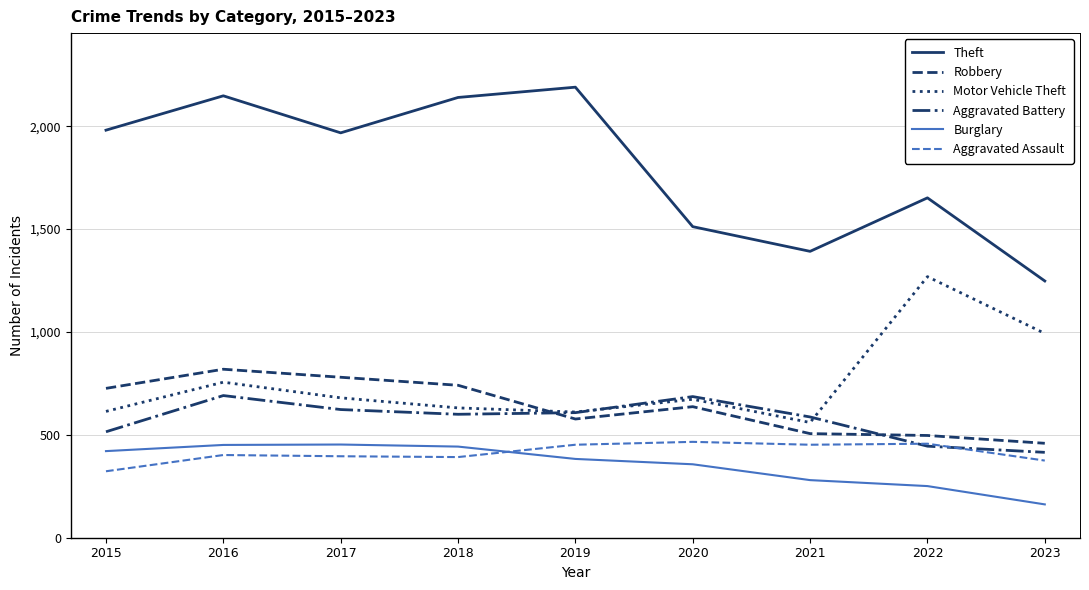

The value of Aggravated Battery at 2019 is 1032. True or false?

False